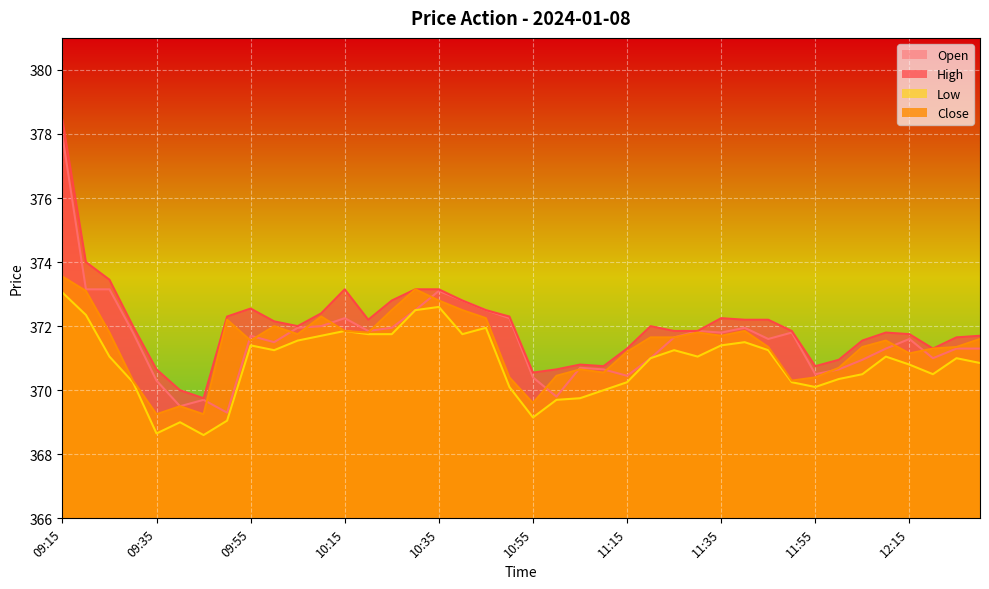

At which category does the chart reach its peak across all series?

09:15